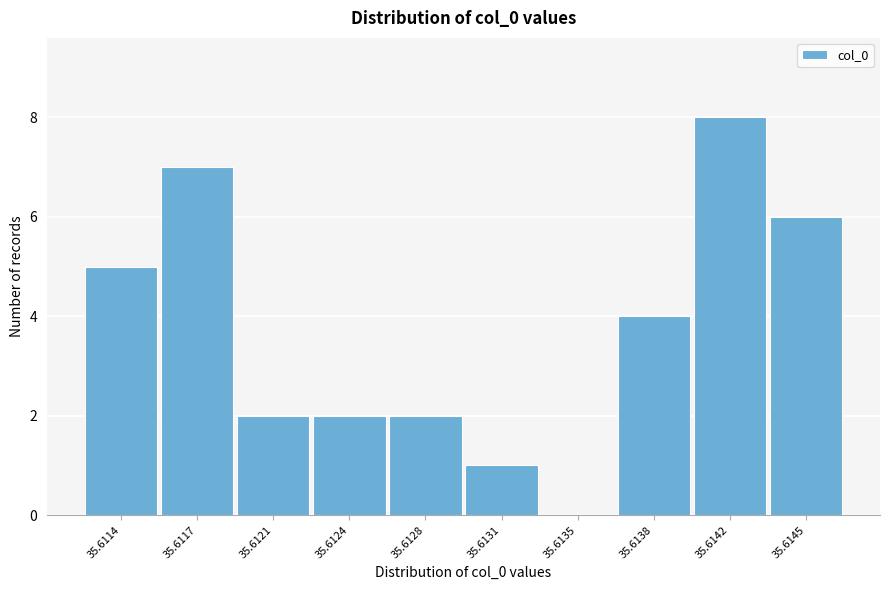

Reading left to right, extract all data points from this chart.

35.6114=5	35.6117=7	35.6121=2	35.6124=2	35.6128=2	35.6131=1	35.6135=0	35.6138=4	35.6142=8	35.6145=6